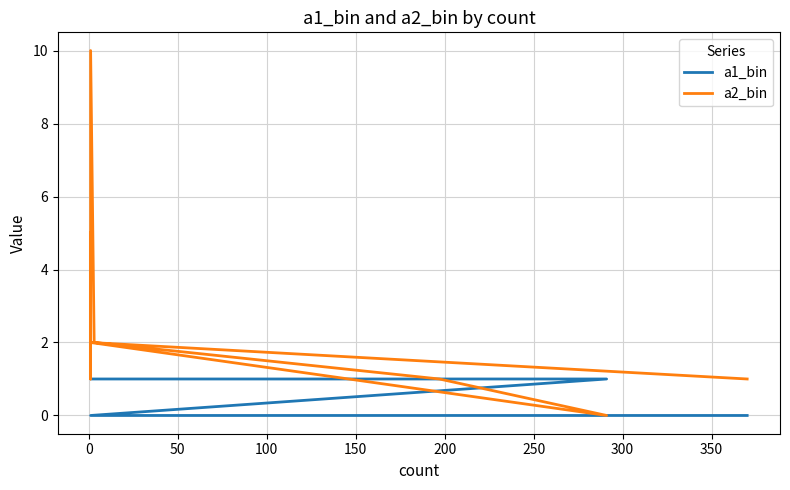

Count the a1_bin values in the range 1 to 2.

6